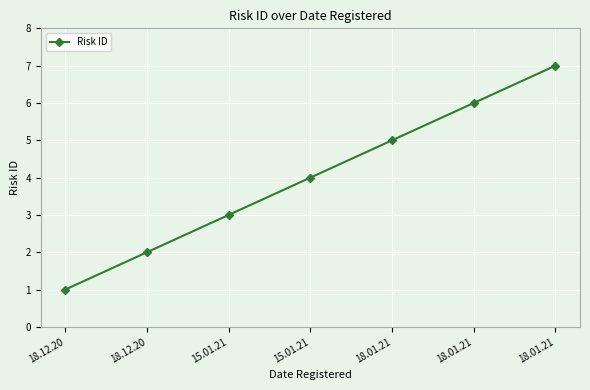

How many lines are shown in the chart?

1